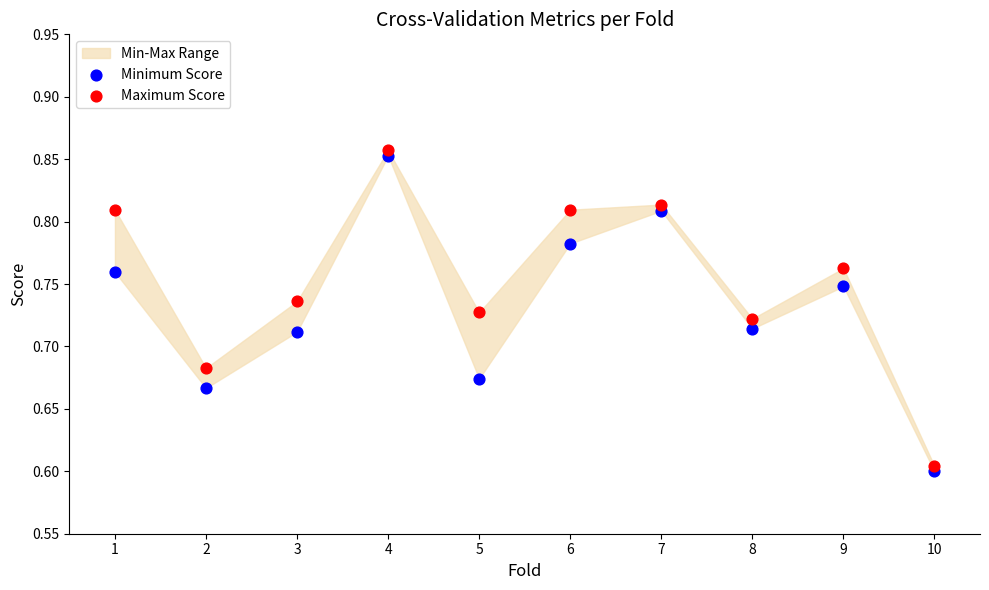

Across all data points, what is the range of Y values (max minus min)?

0.3